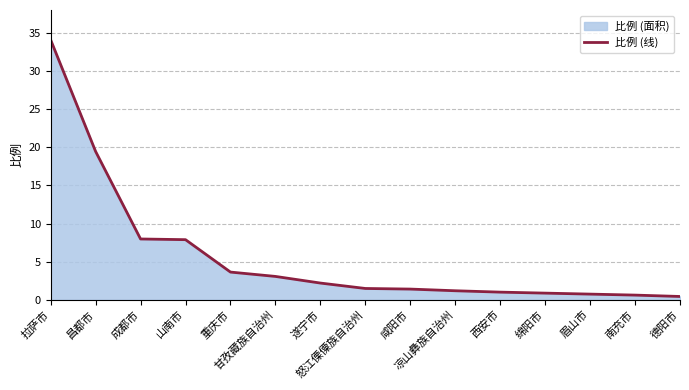

What is the label of the 1st point from the right?

德阳市